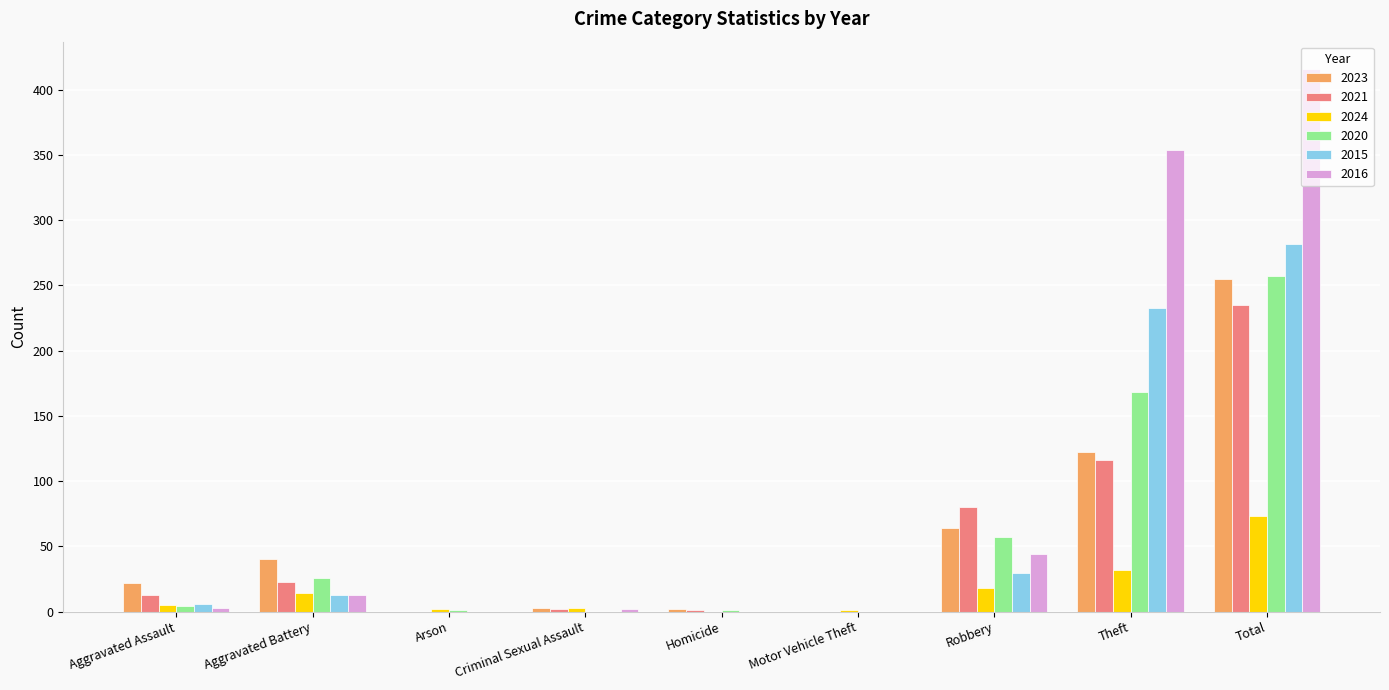

What is the total value across all series at Aggravated Battery?

129